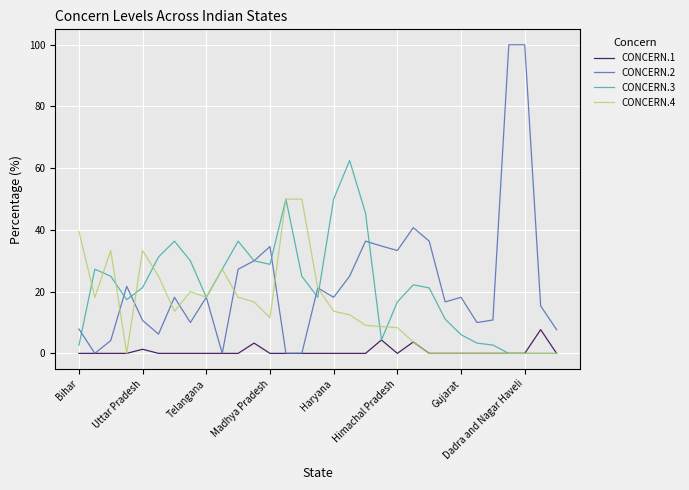

What is the greatest value displayed?

100.0